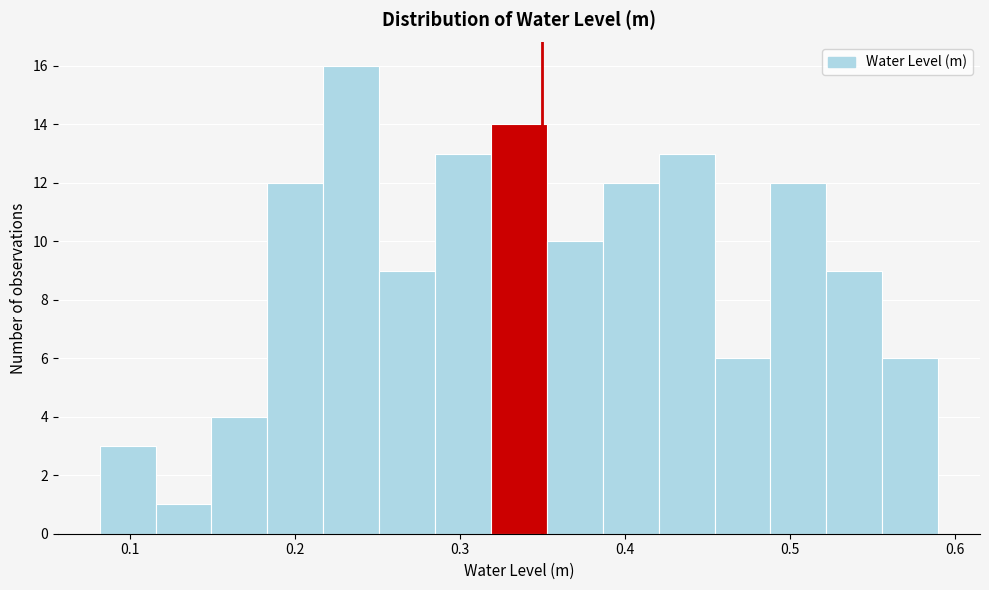

Around what value on the x-axis is the tallest bar? Give the approximate position of its centre, as read against the axis.

0.23